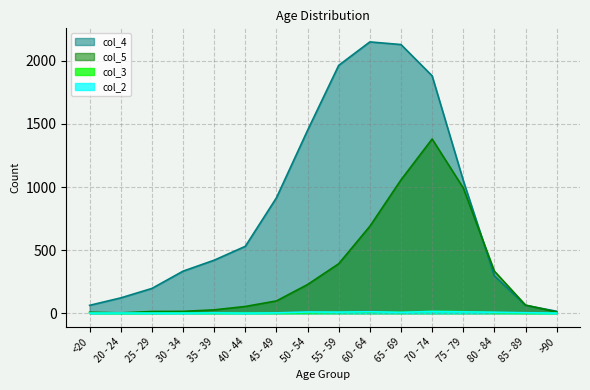

What is the difference between the col_2 values at 30 - 34 and 85 - 89?

3